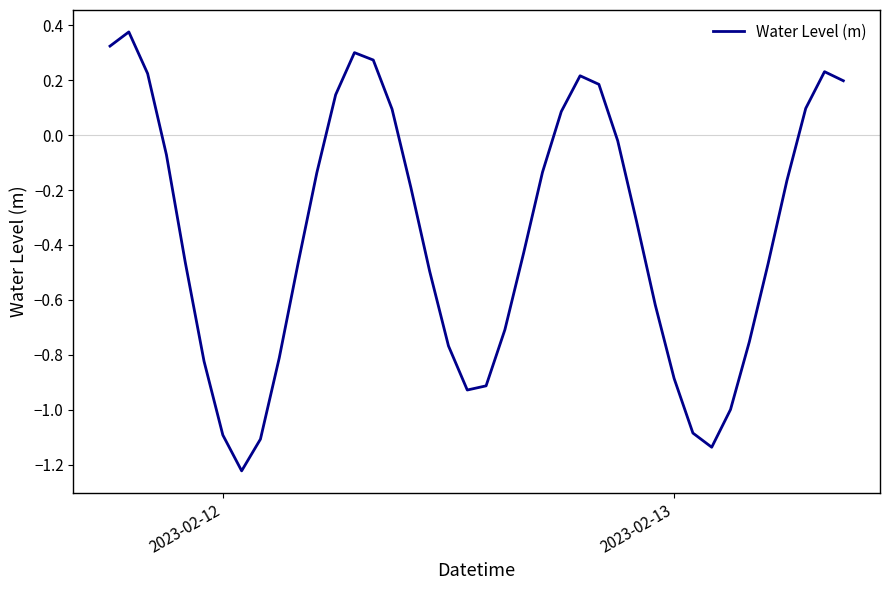

What is the difference between the maximum and minimum values?

1.6